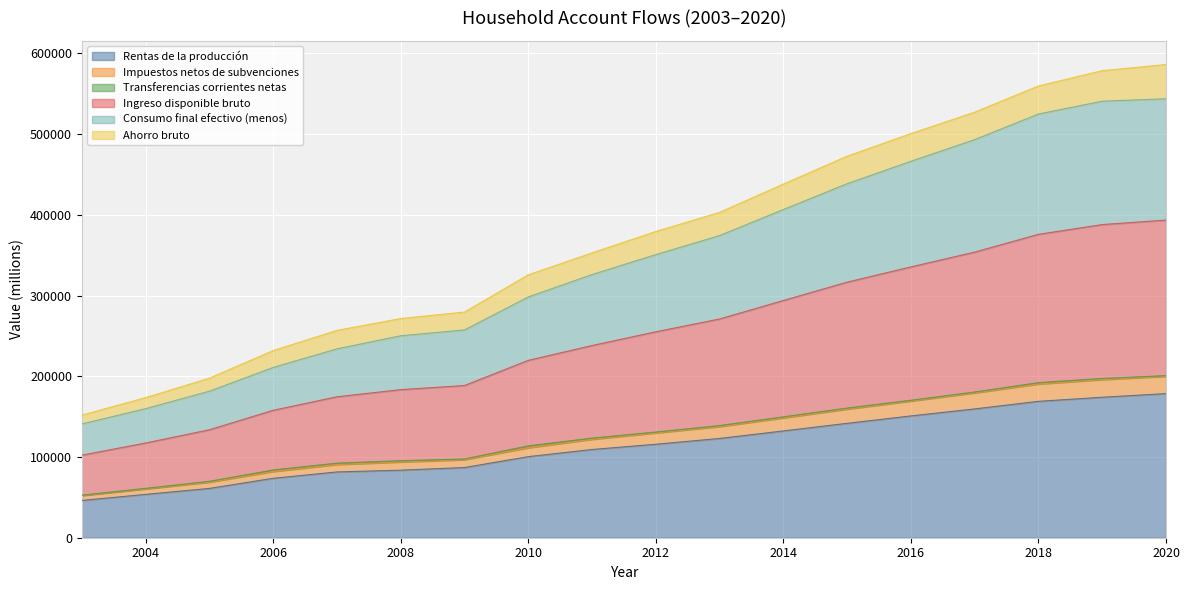

Which series has the largest total across all categories?

Ingreso disponible bruto